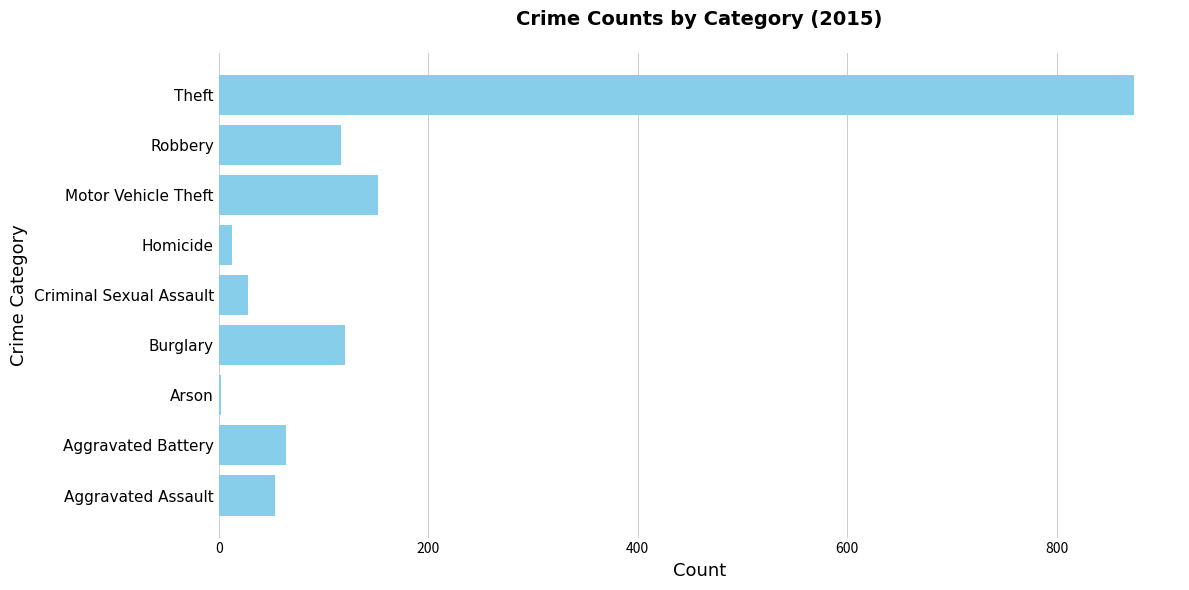

What is the maximum value shown in the chart?

874